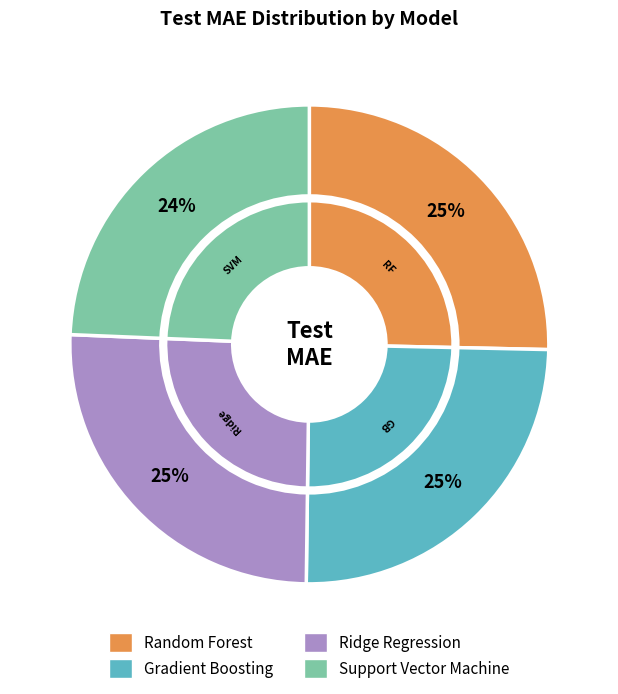

To the nearest percent, what is the combined percentage of Gradient Boosting and Random Forest?

50%